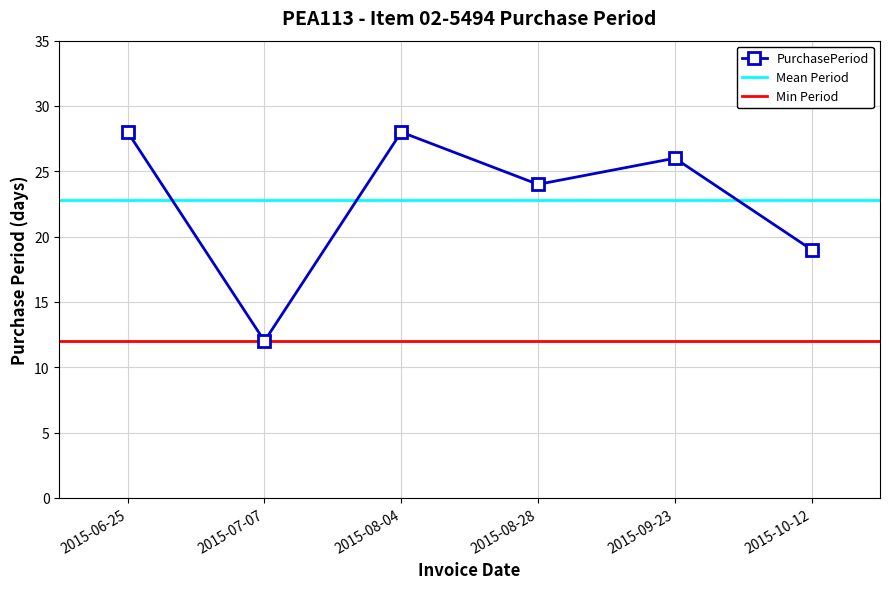

List the labels in order of value, largest first.

2015-06-25, 2015-08-04, 2015-09-23, 2015-08-28, 2015-10-12, 2015-07-07